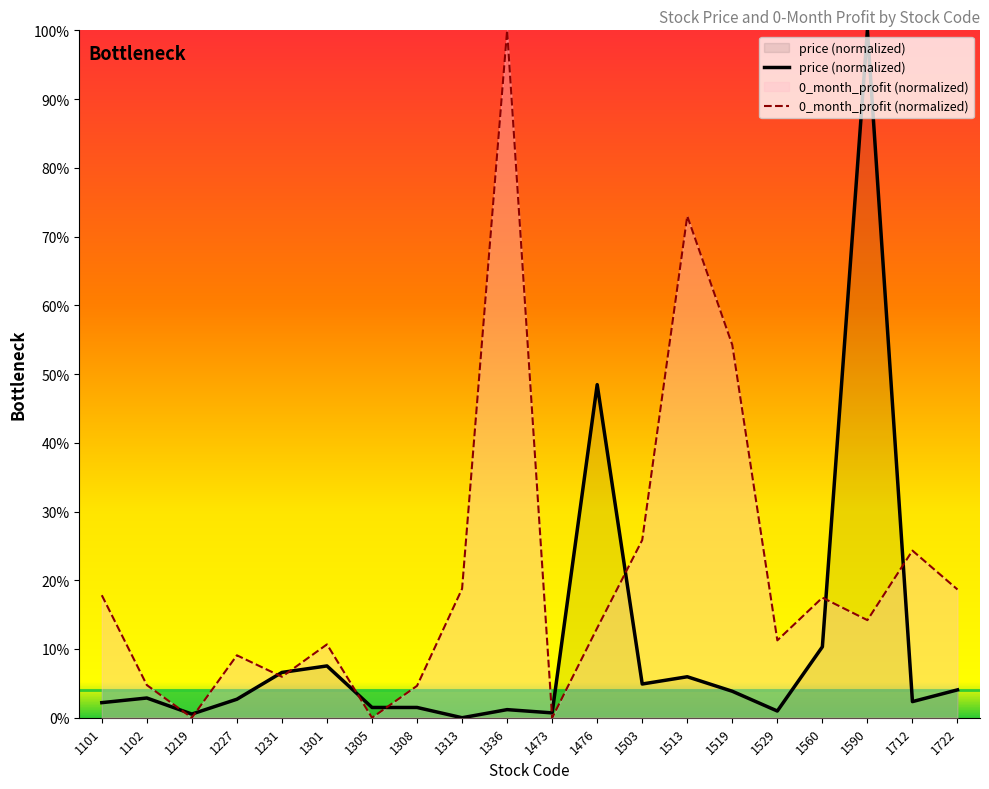

Is it true that 0_month_profit equals 0.0 at 1305?

True